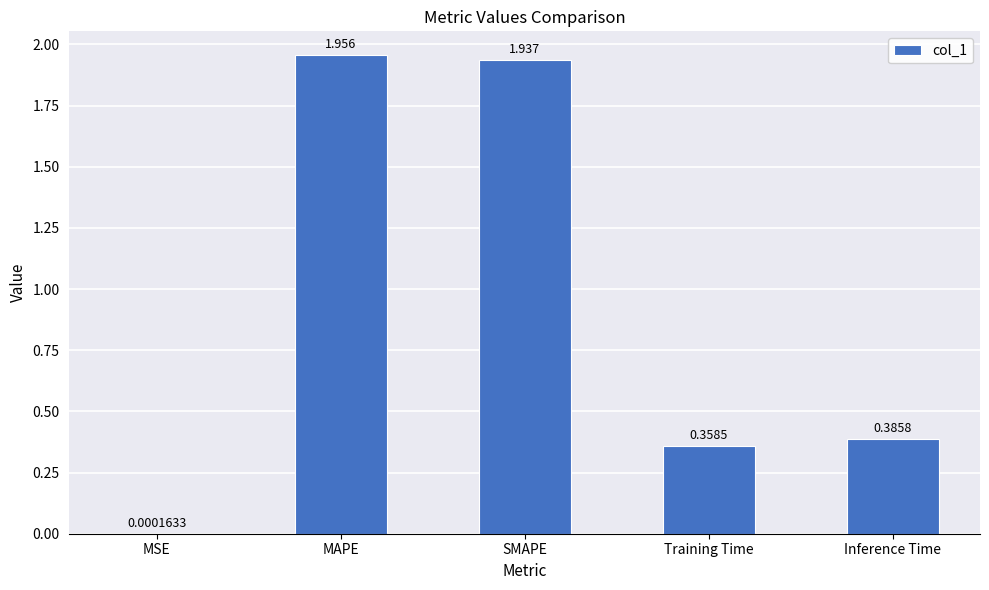

The chart shows a value of 2.9 at SMAPE. True or false?

False